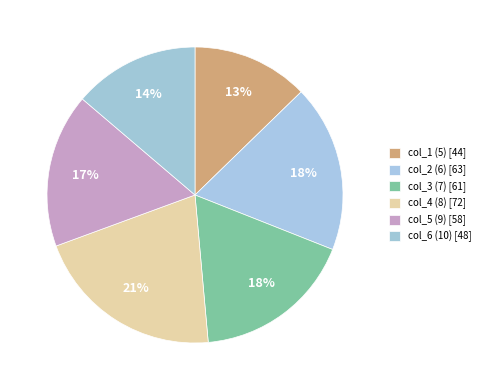

Count the number of slices in the pie.

6